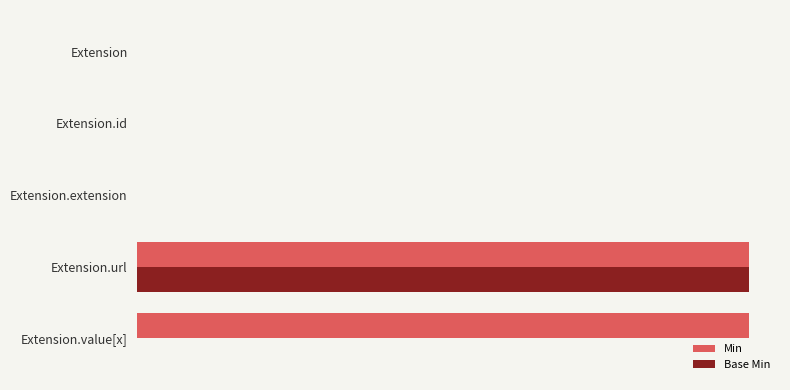

What are all the series names shown in the legend?

Min, Base Min